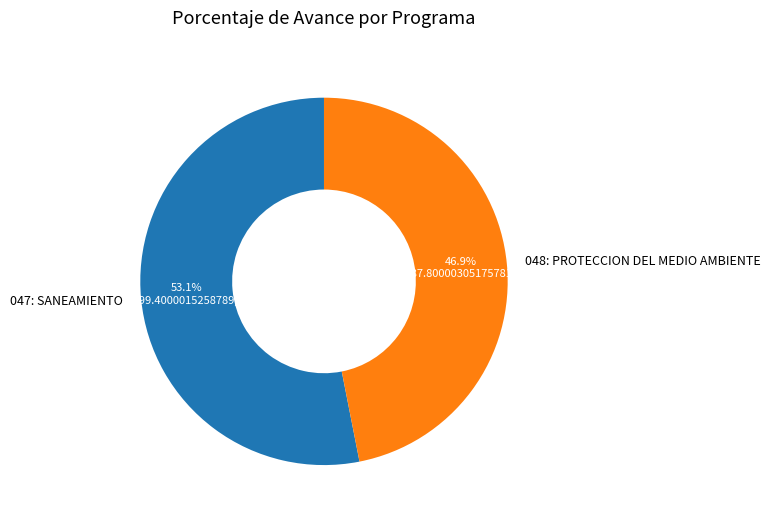

Does any single category account for the majority?

Yes